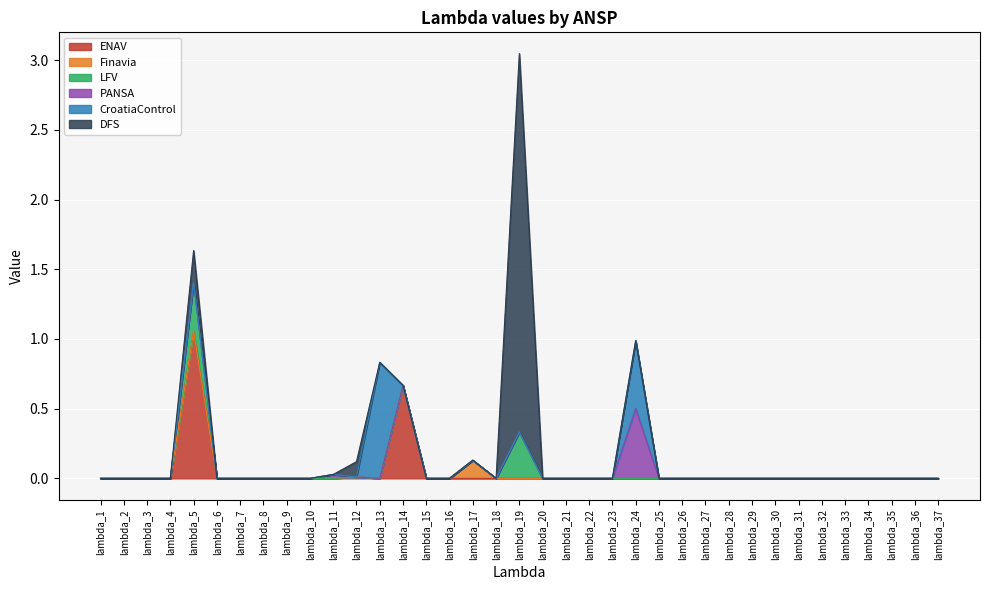

True or false: Finavia and LFV intersect in this chart.

False